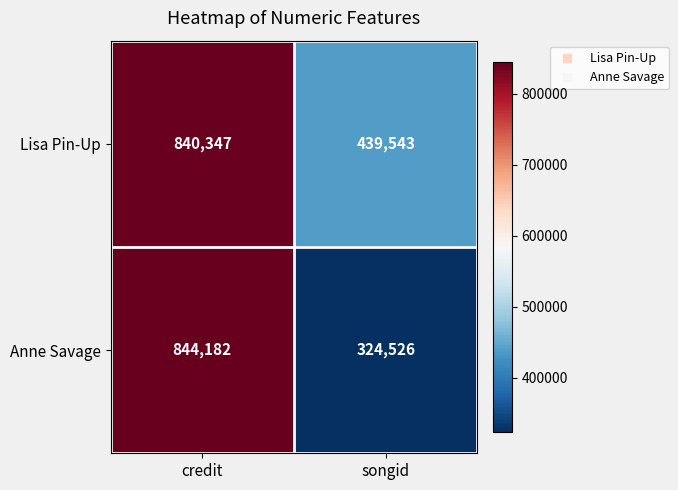

Rank the series by their maximum value, from highest to lowest.

Anne Savage, Lisa Pin-Up